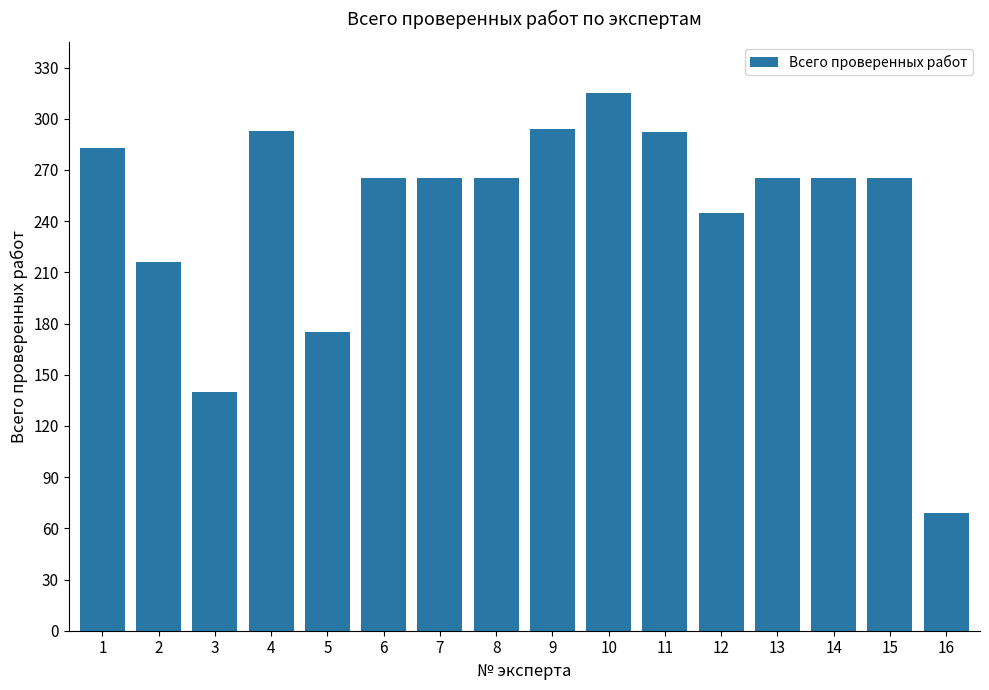

Which has a higher value, 16 or 6?

6